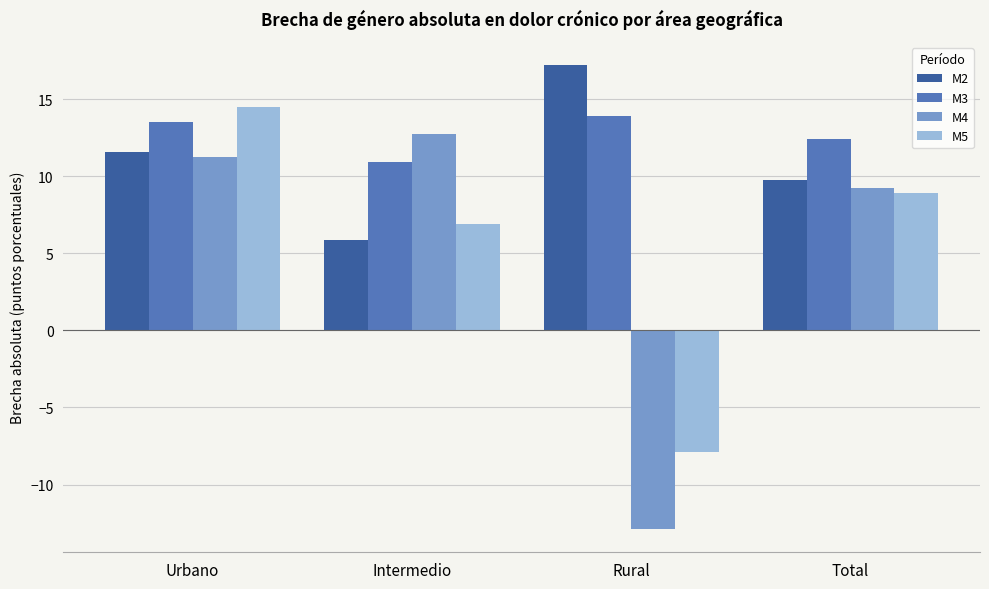

What is the minimum value for M2?

5.9